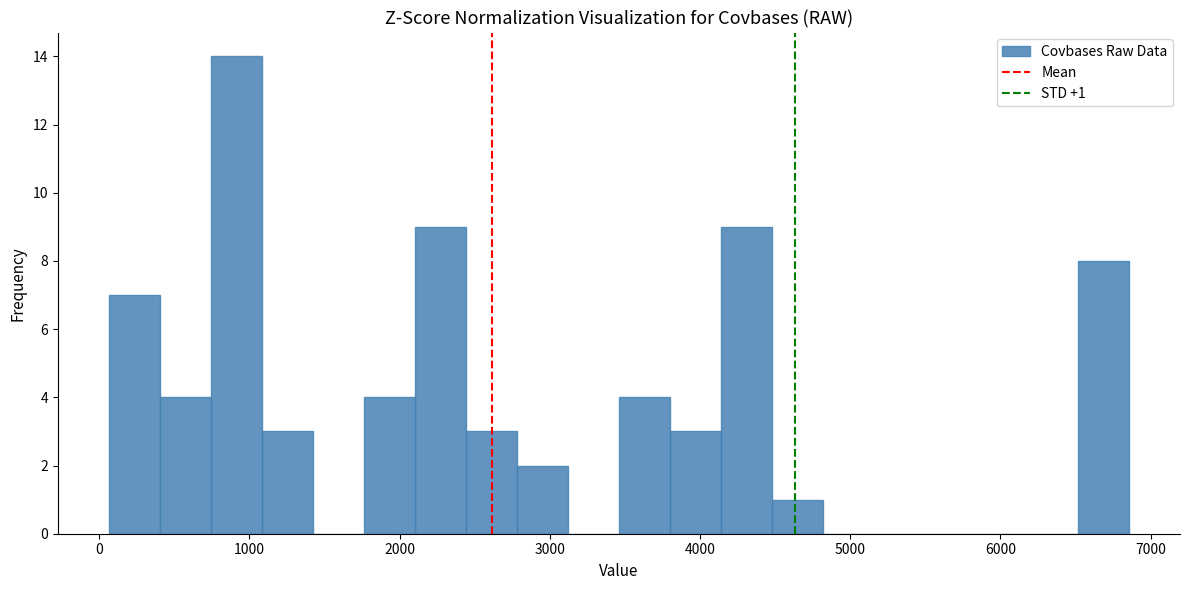

Read against the x-axis, roughly where is the centre of the tallest bar?

900